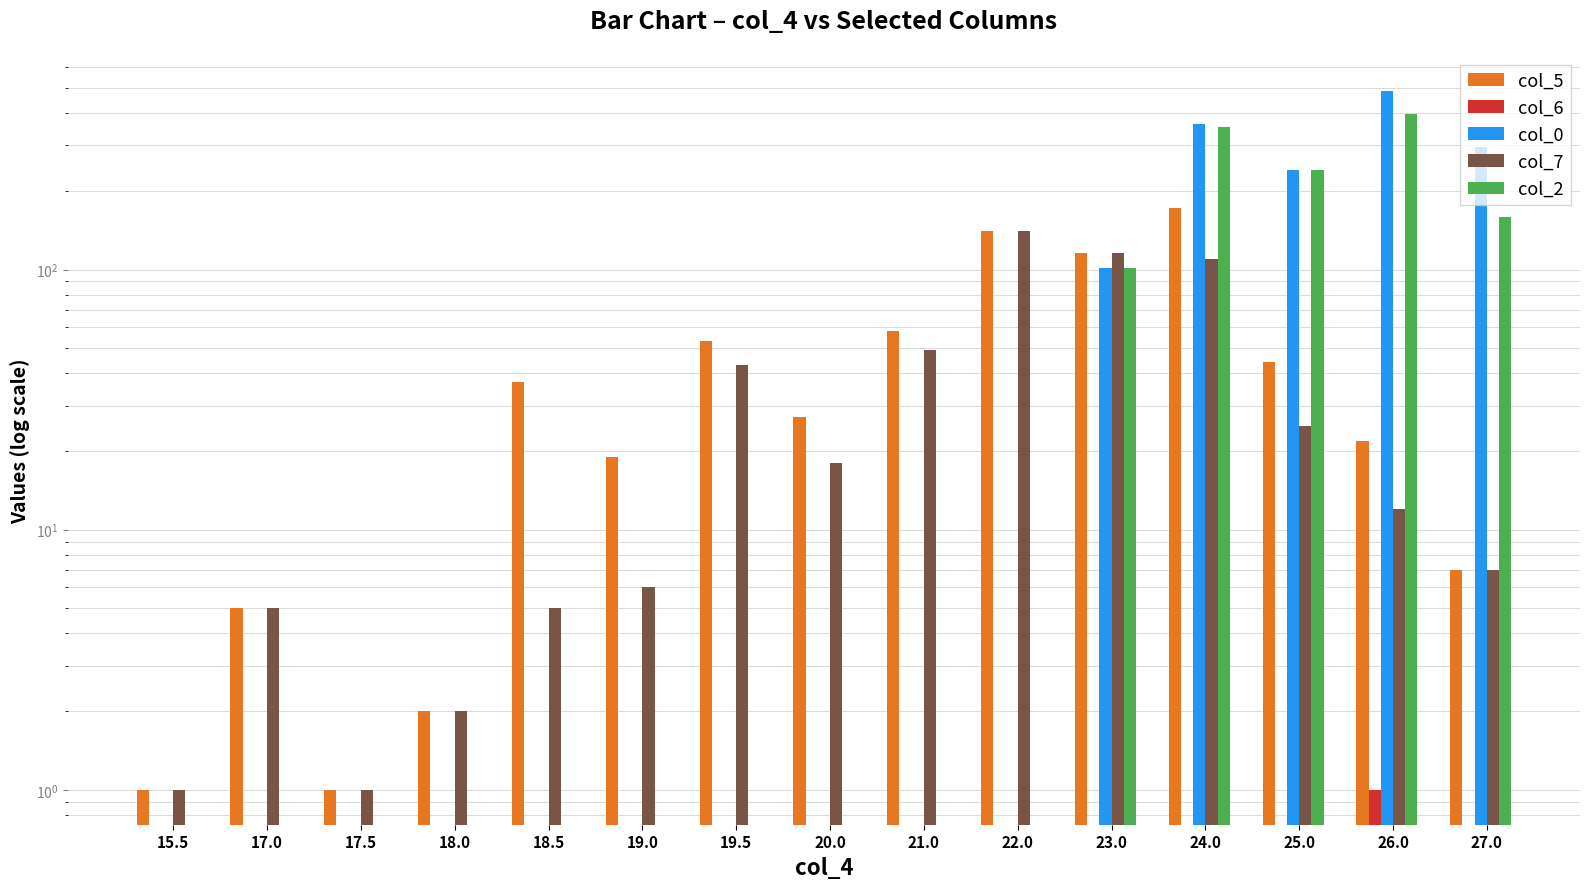

Which series has the largest total across all categories?

col_0